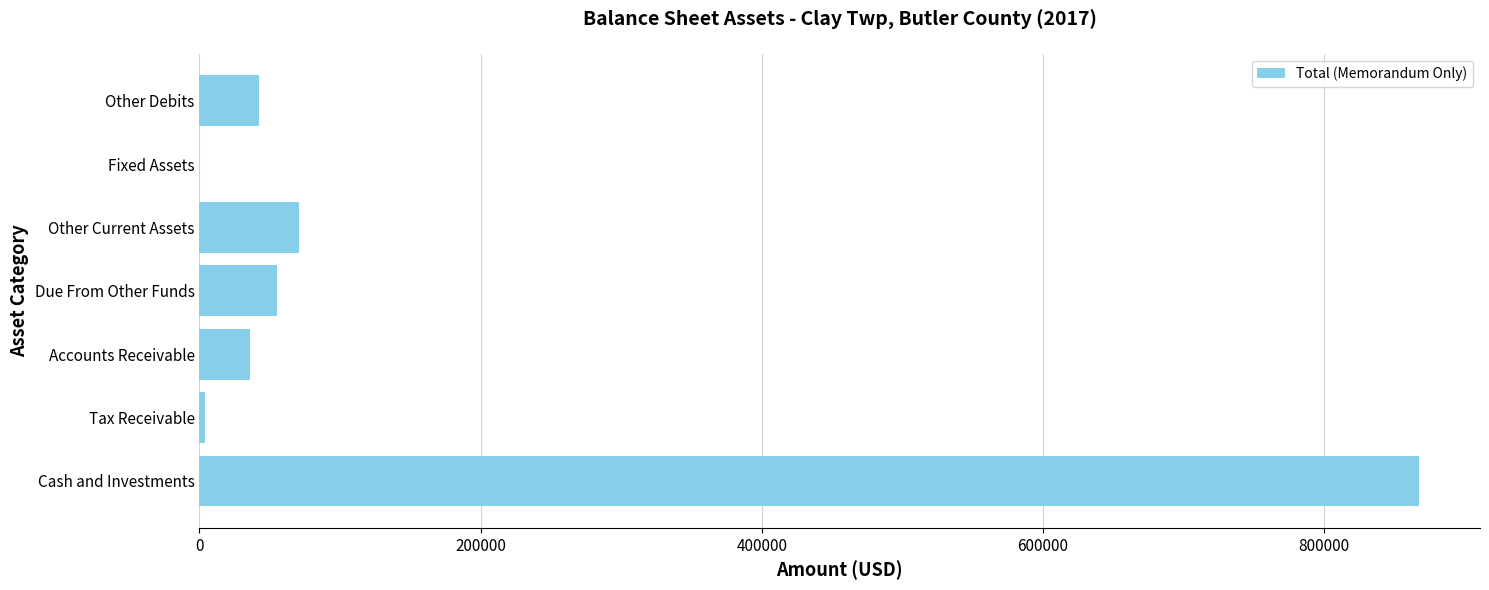

Which has a higher value, Accounts Receivable or Tax Receivable?

Accounts Receivable